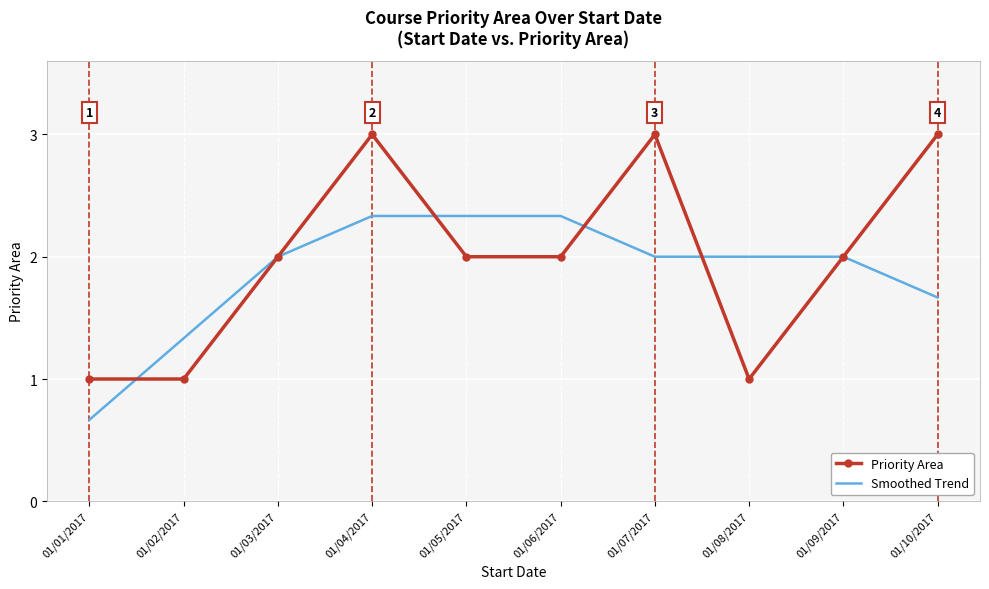

At 01/06/2017, list the series in order from smallest to largest.

Priority Area, Smoothed Trend